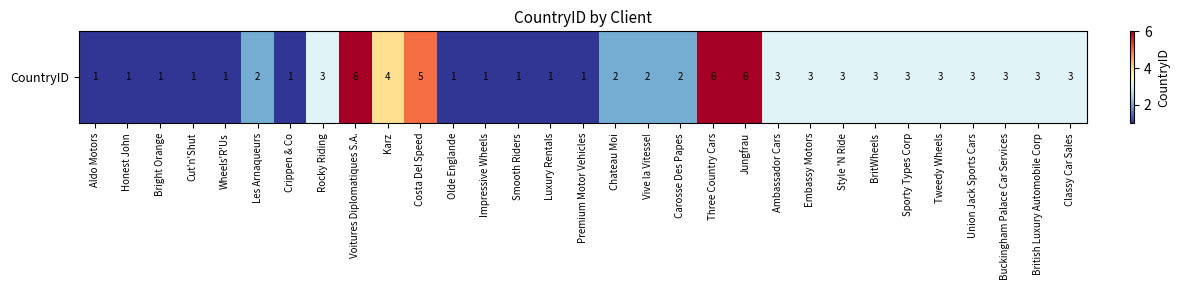

True or false: the data shows 2 at Jungfrau.

False